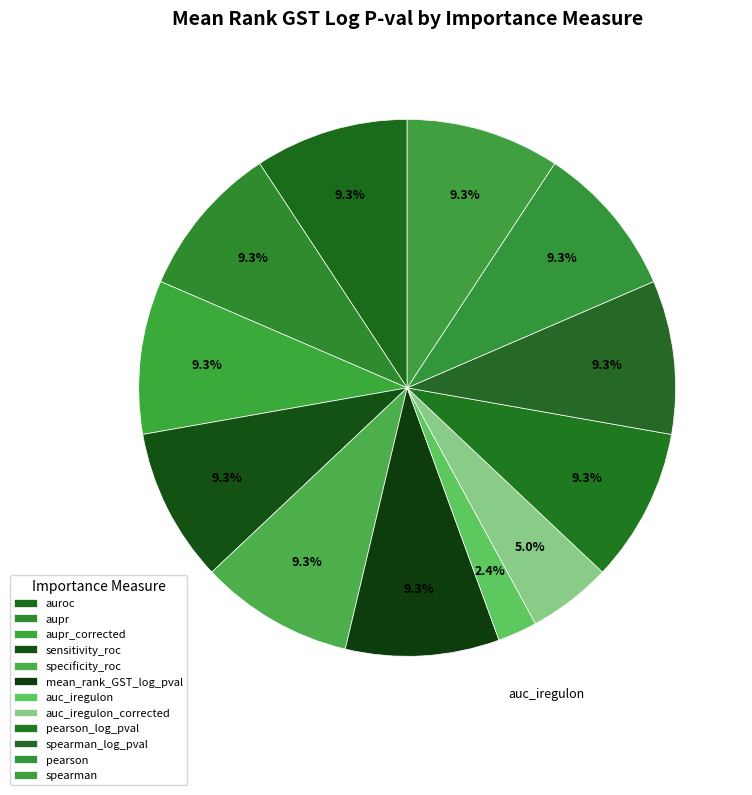

Does any single category account for the majority?

No